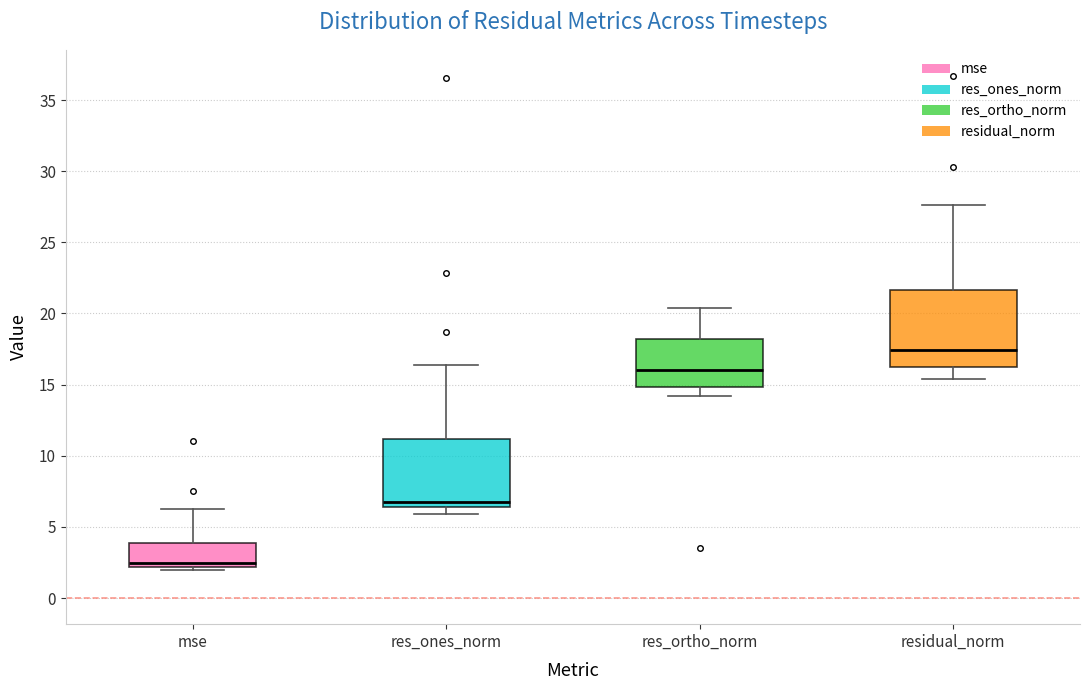

Which box has the highest median line?

residual_norm